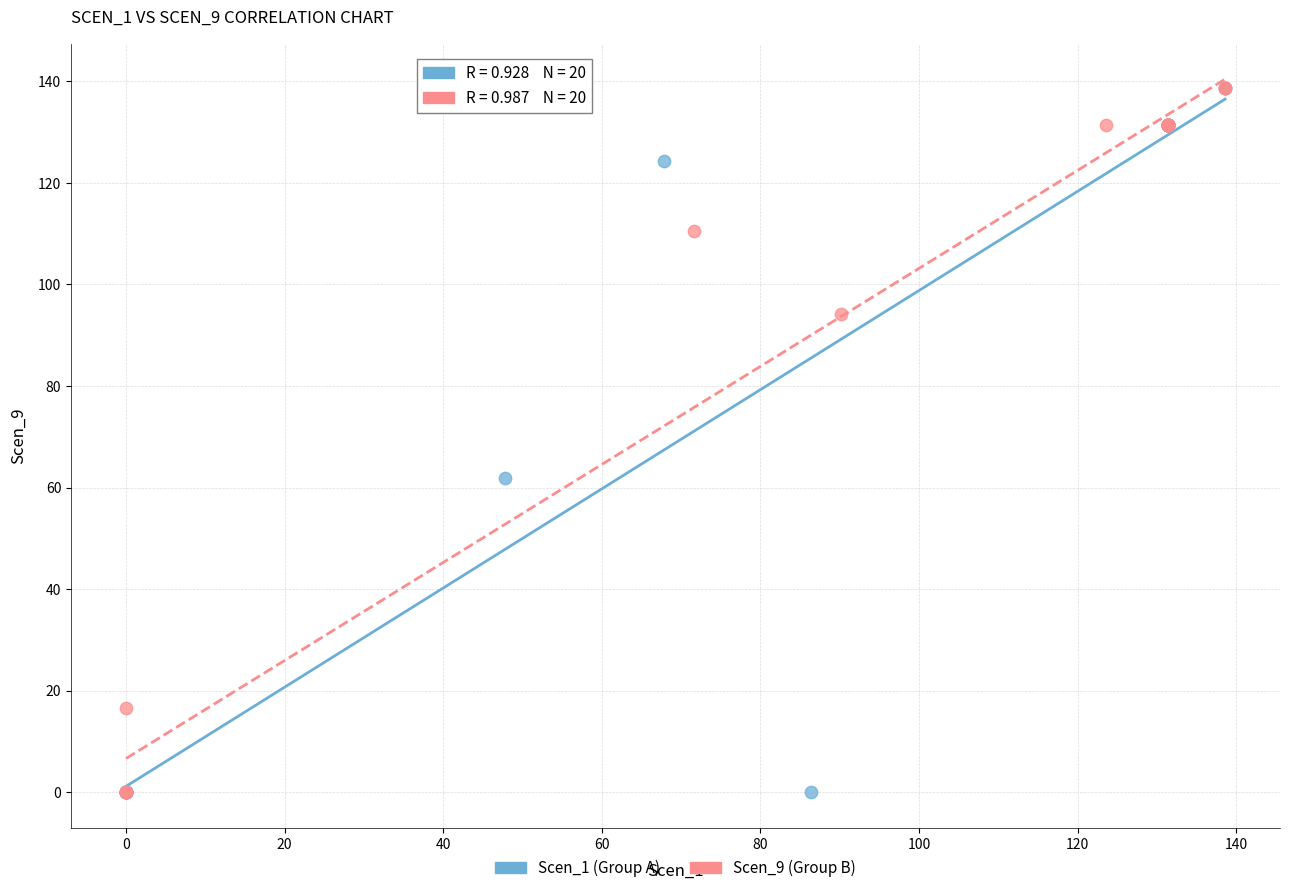

What are all the series names shown in the legend?

Scen_1 (Group A), Scen_9 (Group B)